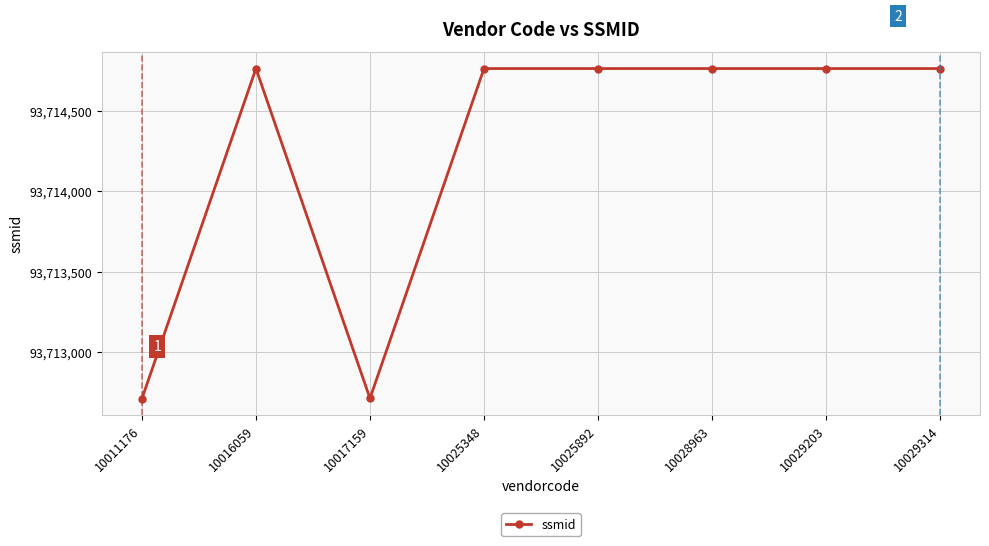

Is this an area chart (filled region under the line)?

No